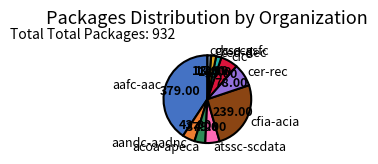

Which has a higher value, cfia-acia or cbsa-asfc?

cfia-acia